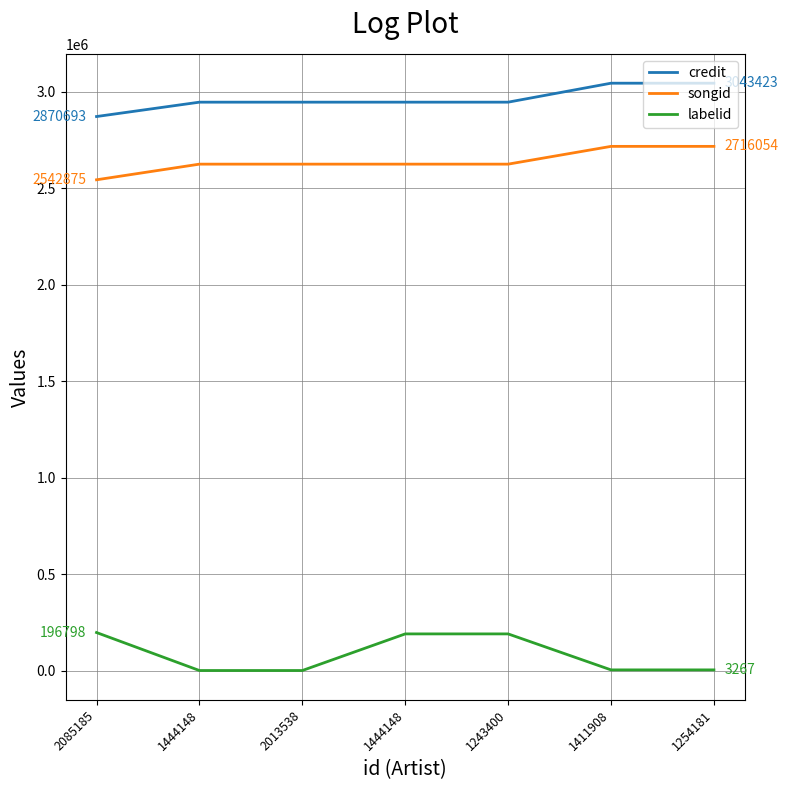

Rank the categories by songid value from highest to lowest.

1411908, 1254181, 1444148, 1243400, 1444148, 2013538, 2085185